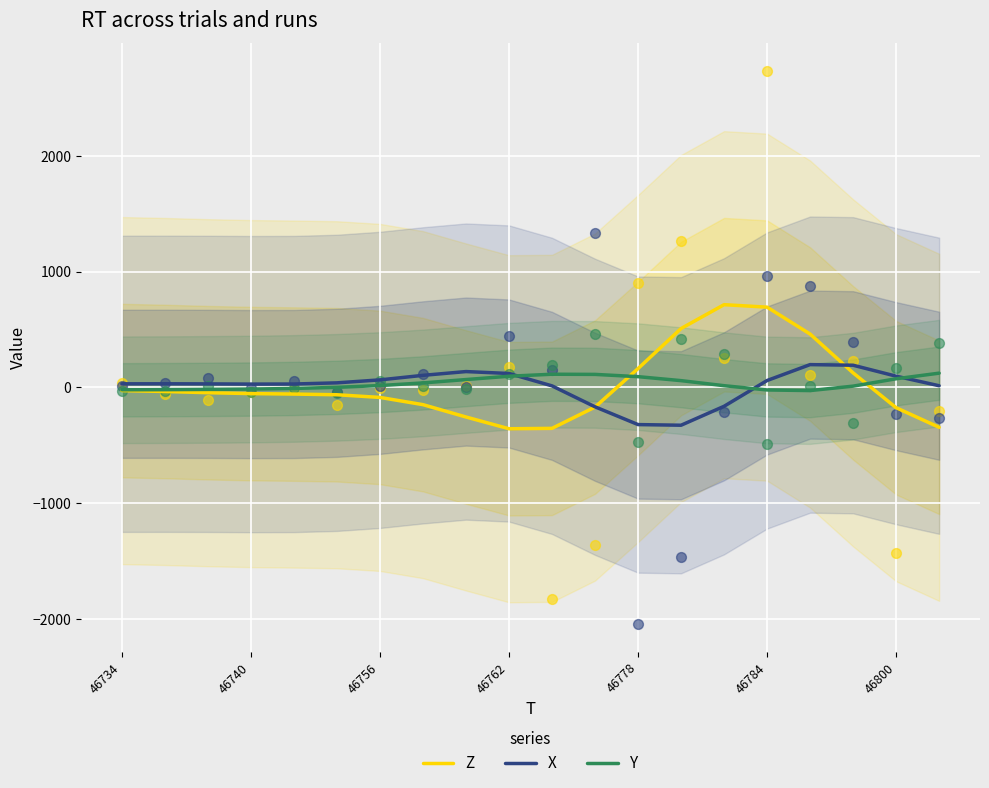

True or false: Z has a value of -175.5 at 46800.

True